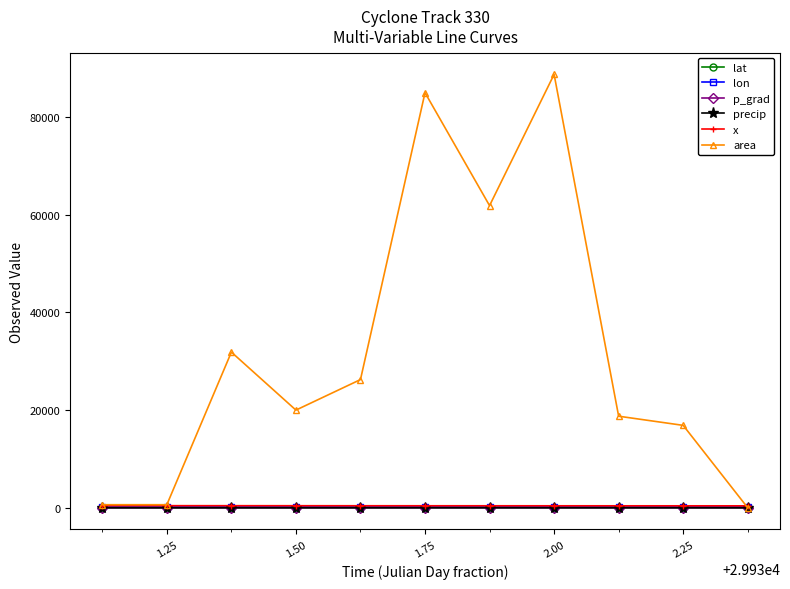

True or false: precip has more than 1 interior local peaks.

True